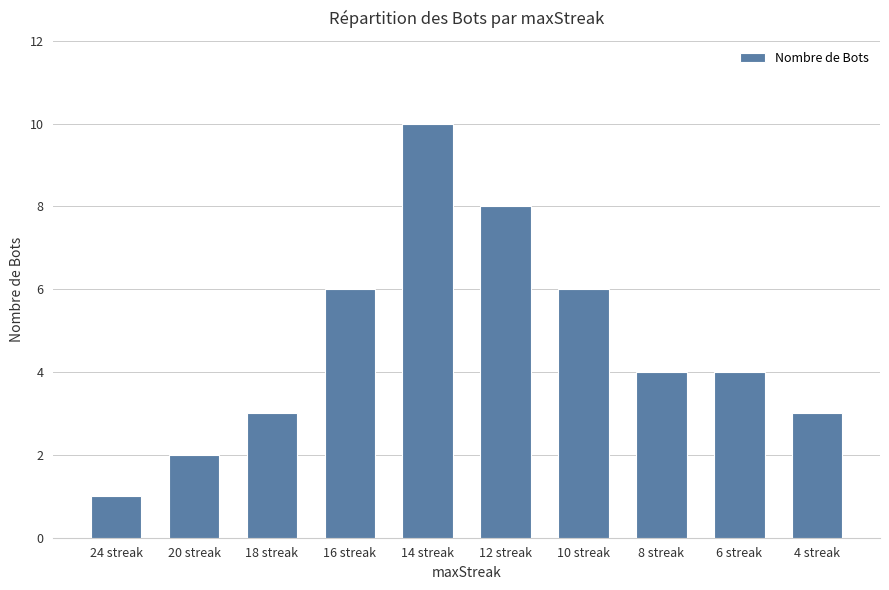

How many values are between 3 and 6?

6